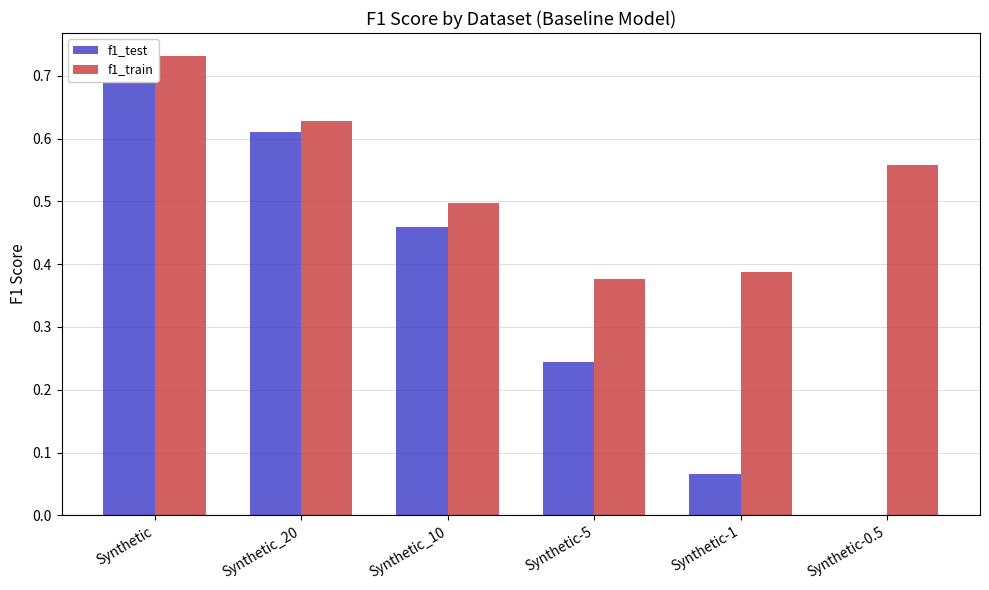

Rank the series by their average value, from highest to lowest.

f1_train, f1_test